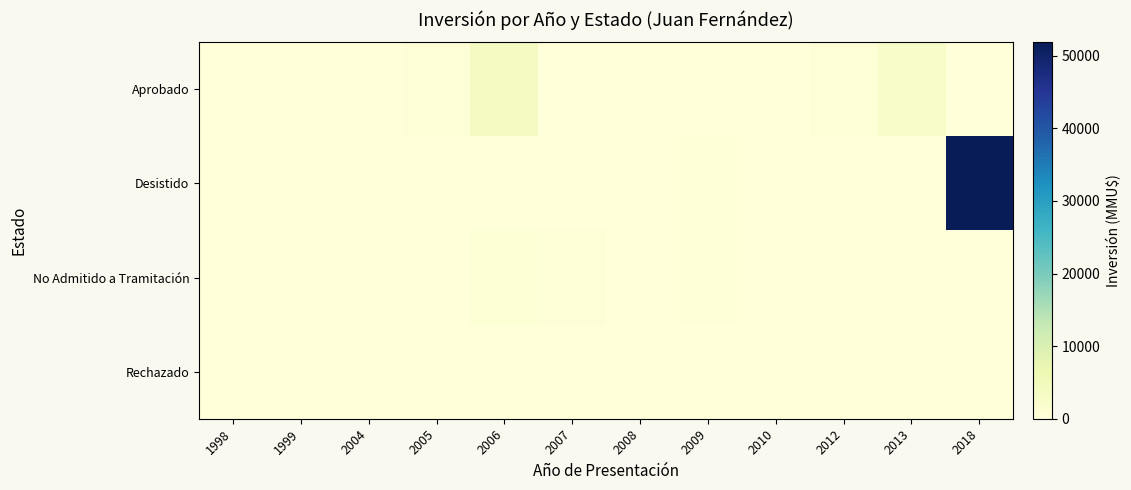

At which category does the chart reach its minimum across all series?

2007